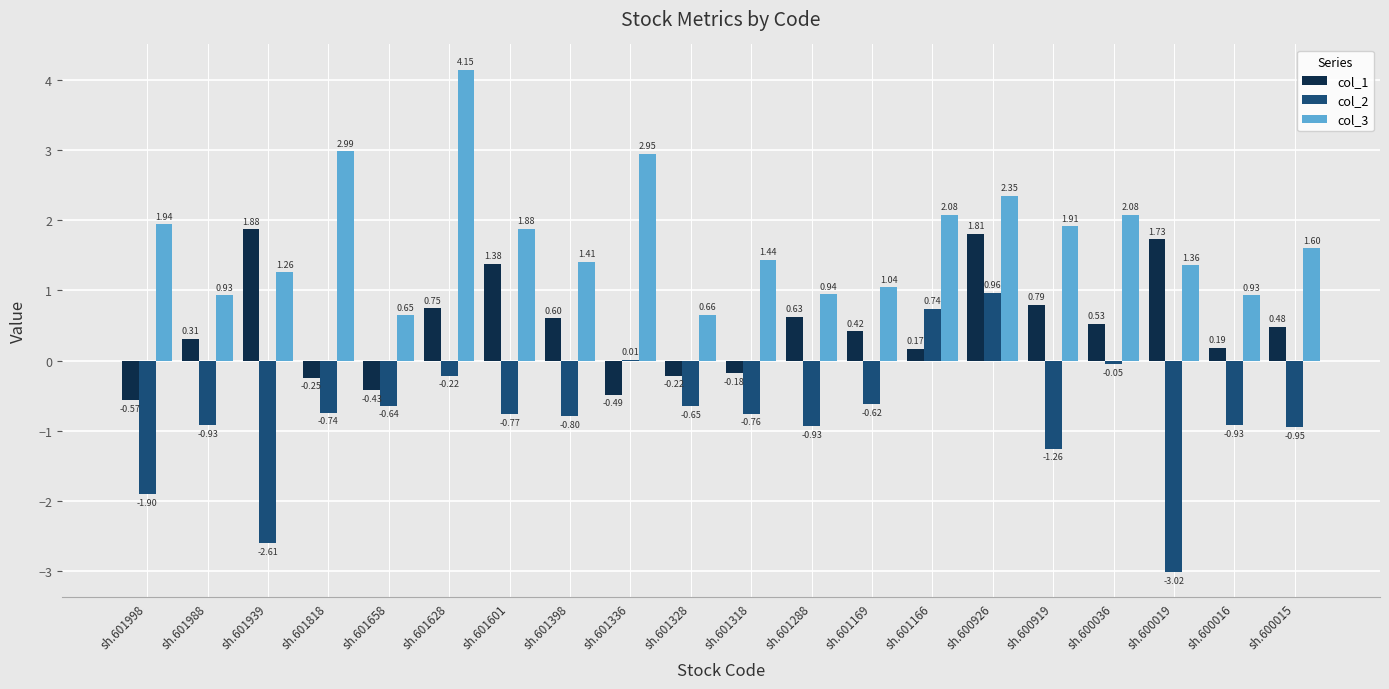

Count the number of data series in this chart.

3